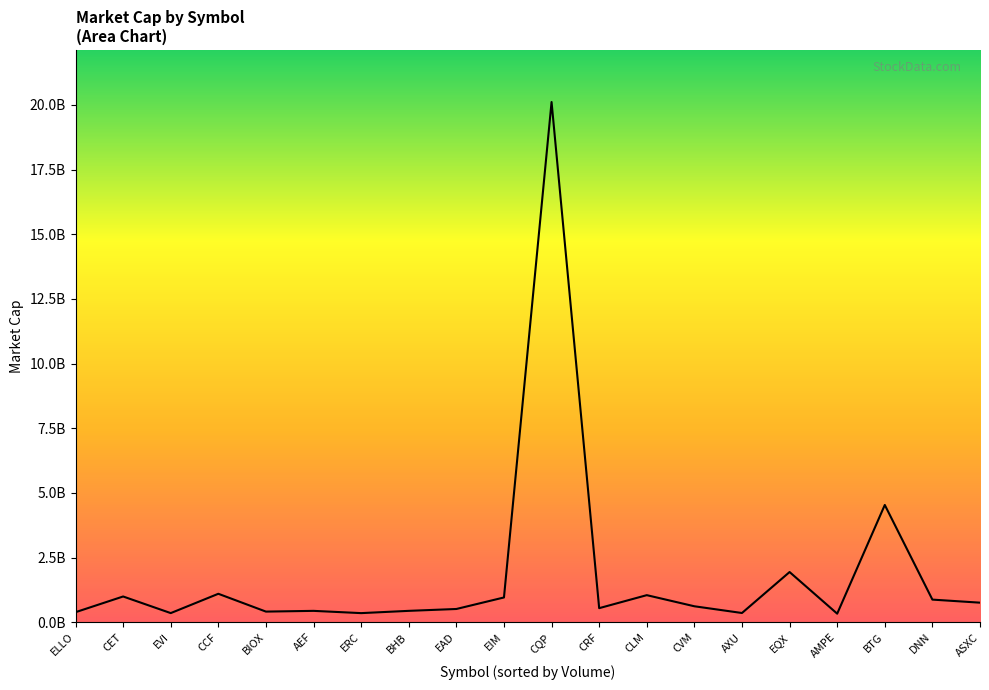

Where does the data first go above 616450318?

CET